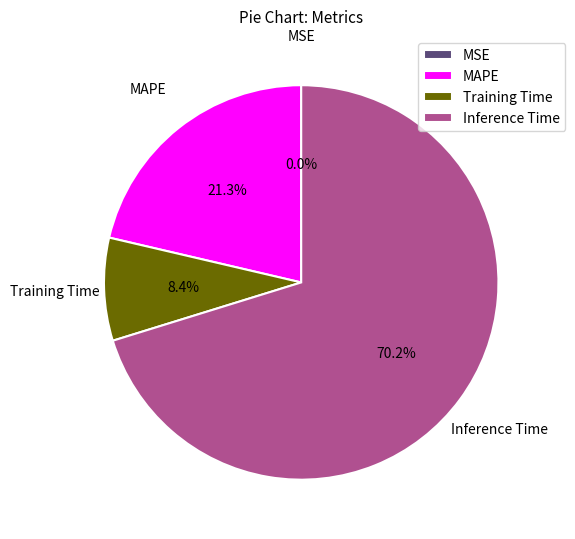

Does any single category account for the majority?

Yes